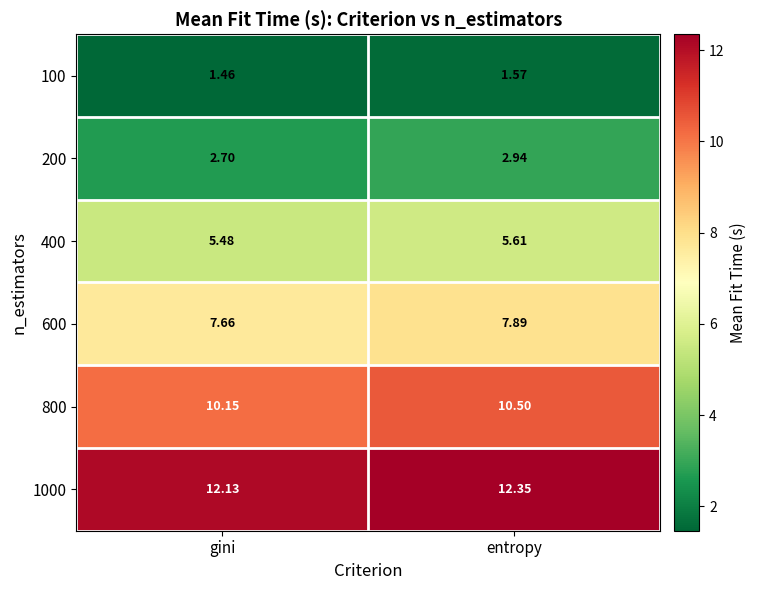

At which category is the sum across all series the highest?

entropy